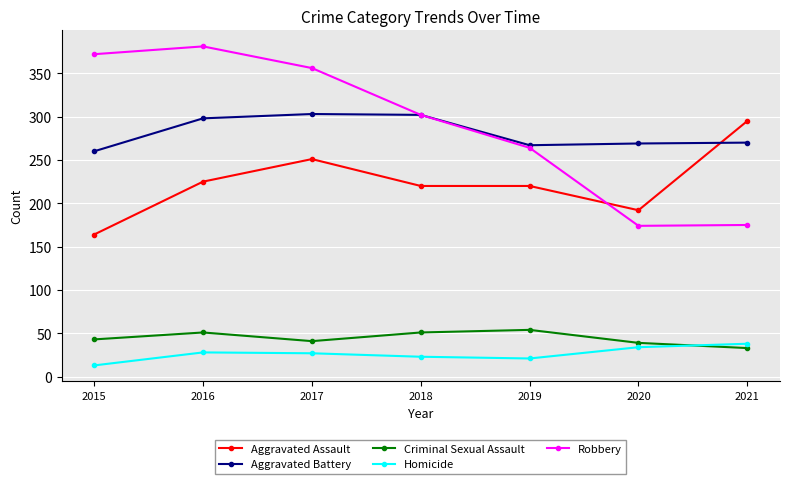

What is the value of the Aggravated Assault point at the 7th from the left?

295